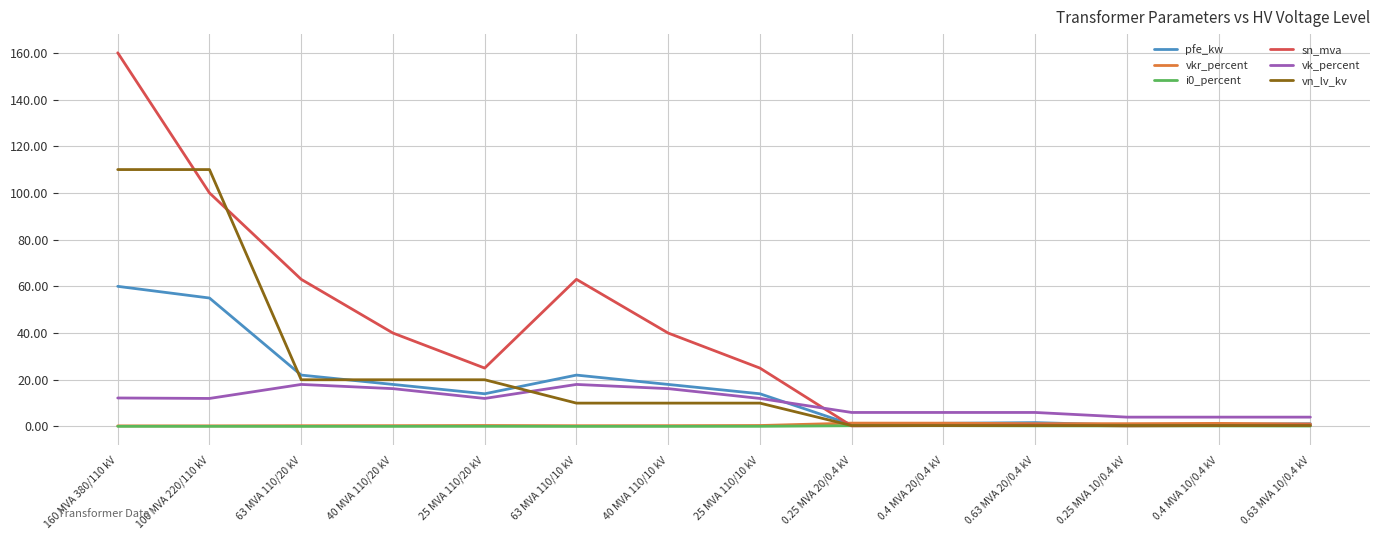

What position from the left is 40 MVA 110/10 kV?

7